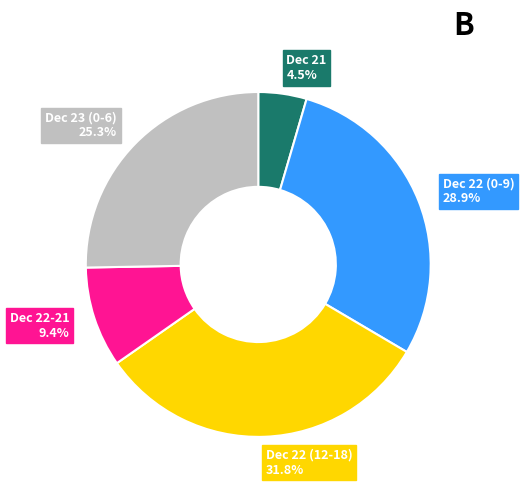

Does any single category account for the majority?

No